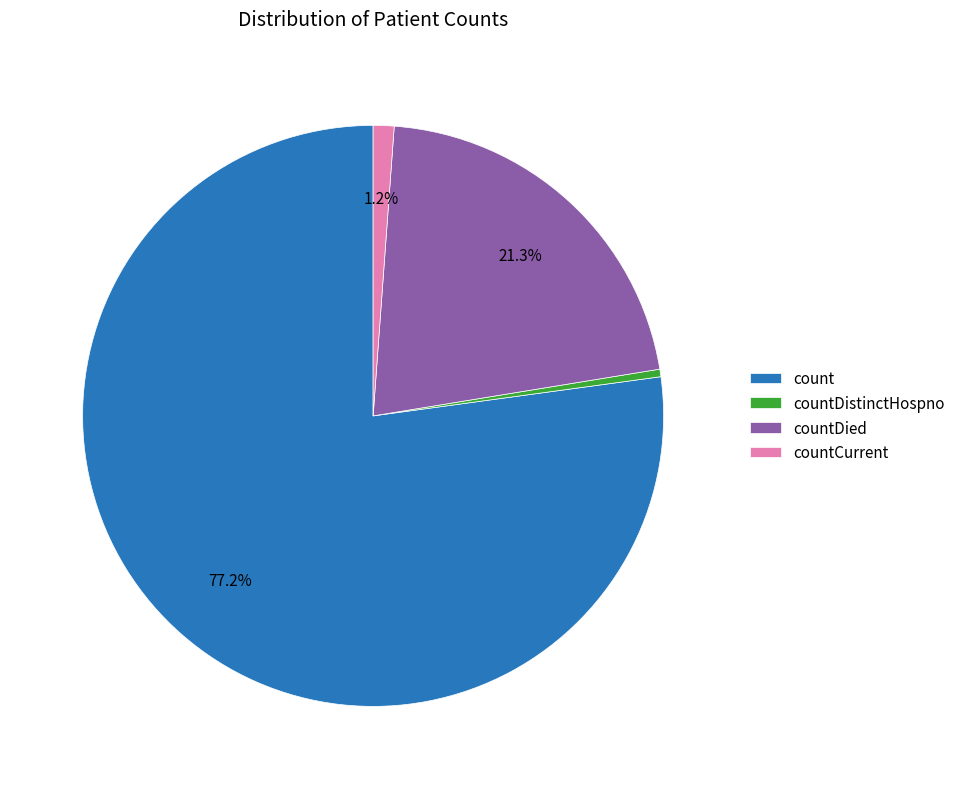

Rank the categories by value from highest to lowest.

count, countDied, countCurrent, countDistinctHospno